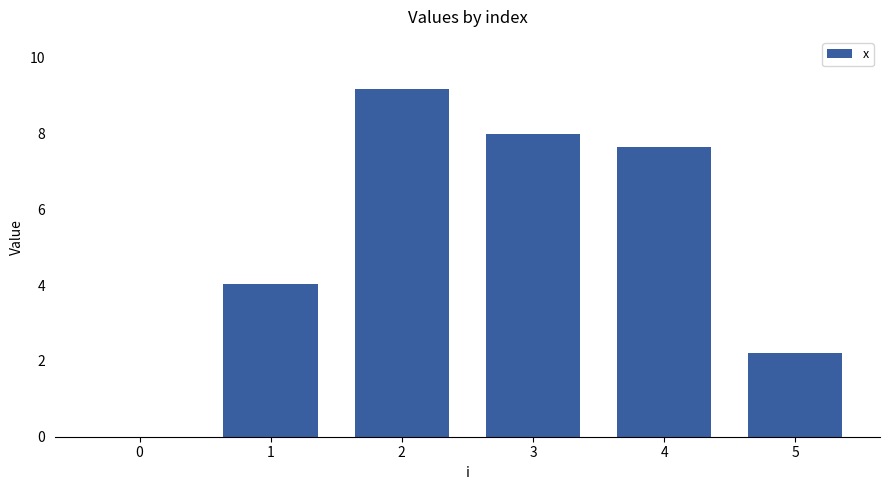

Which category has the highest value across all series?

2